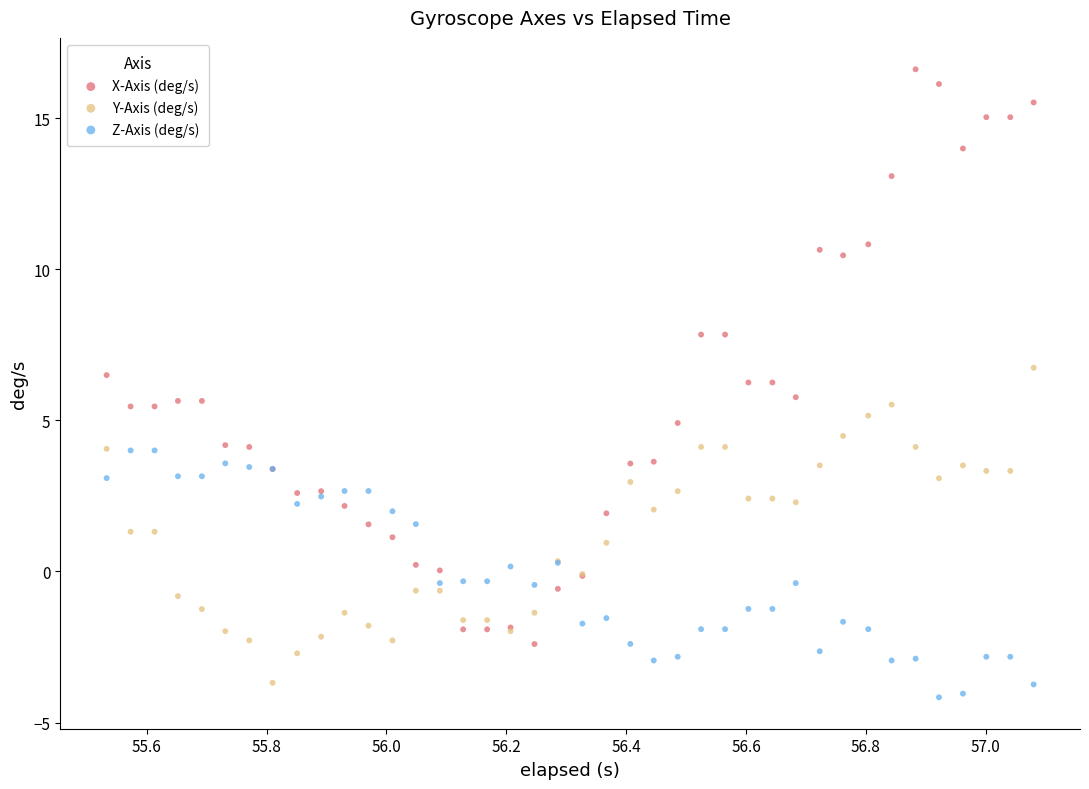

Which series has the largest Y range (max minus min)?

X-Axis (deg/s)